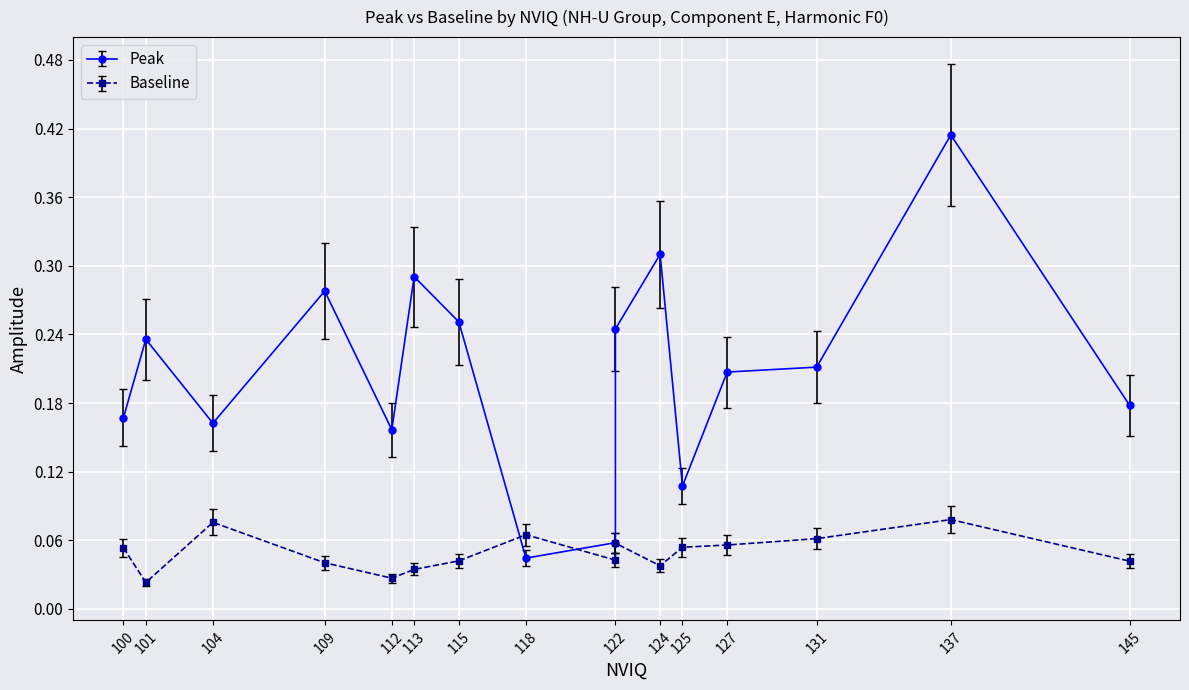

True or false: Baseline has a value of 0.1 at 137.

False